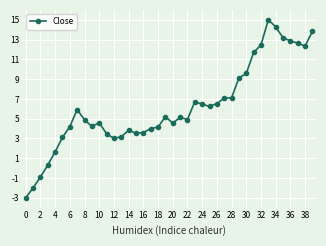

Count the number of categories in the chart.

40